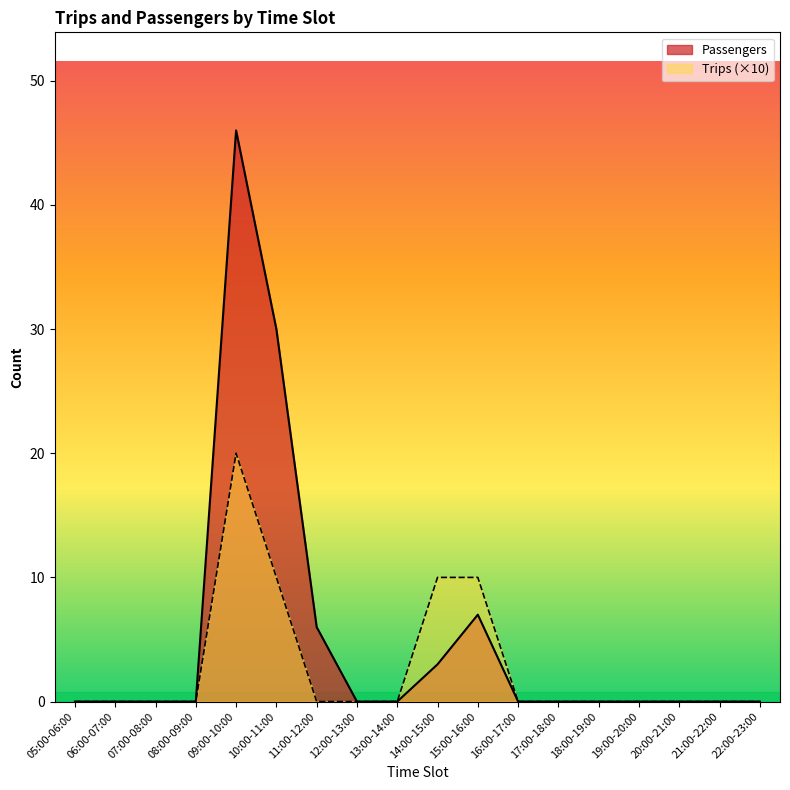

What is the sum of all Trips values?

50